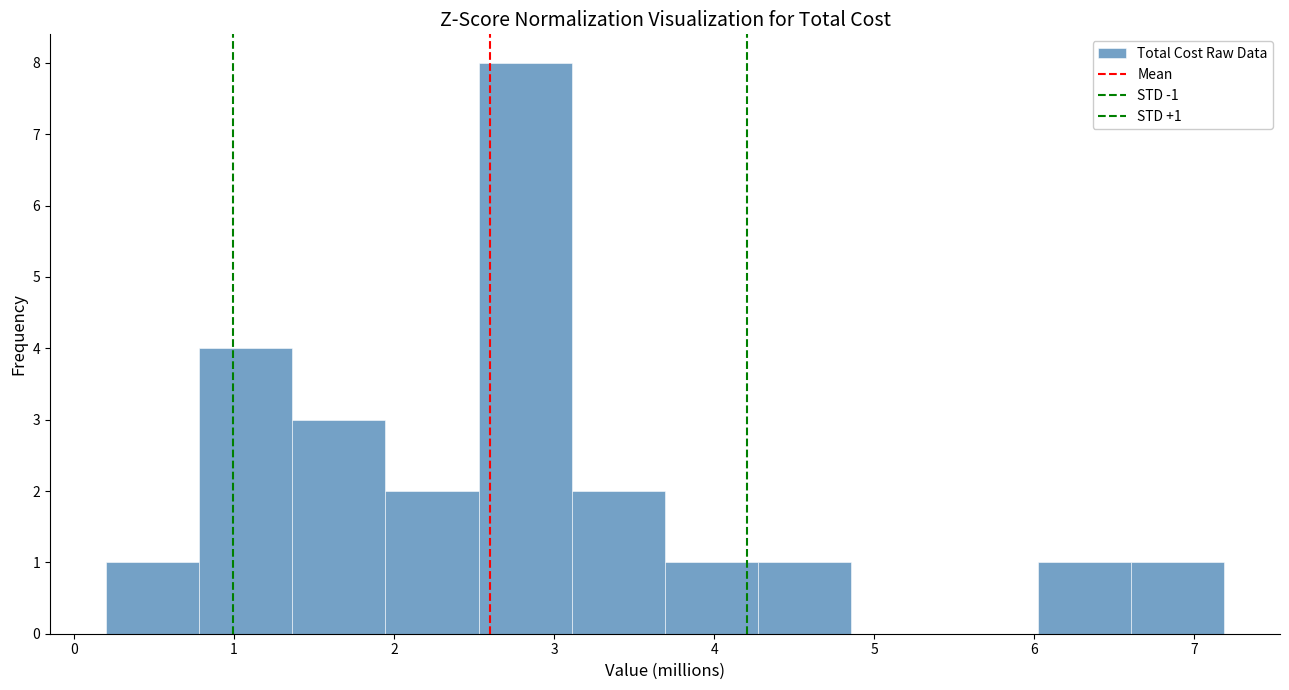

Which range on the x-axis has the tallest bar?

2.5 to 3.1